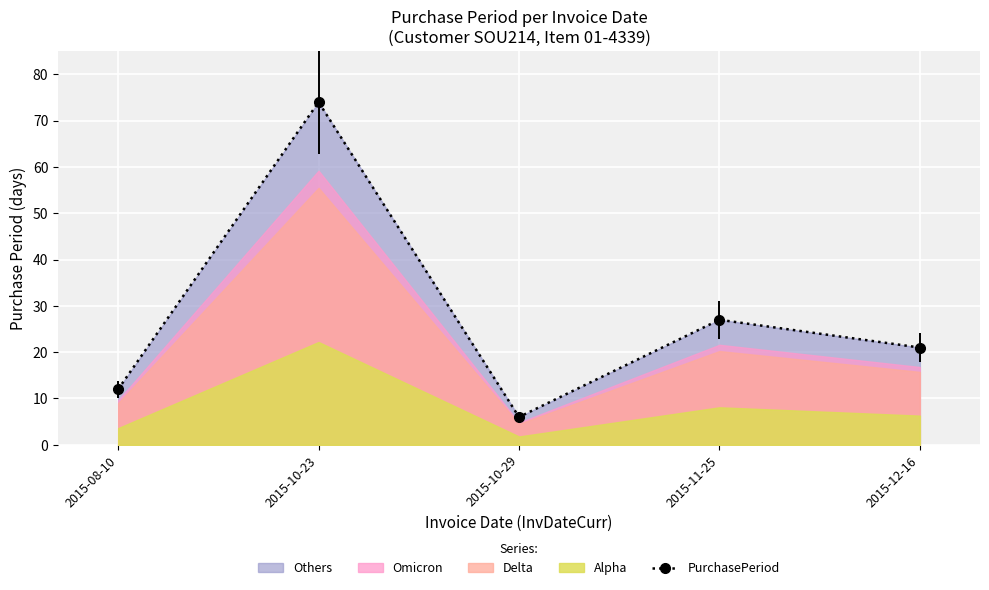

What position from the right is 2015-12-16?

1